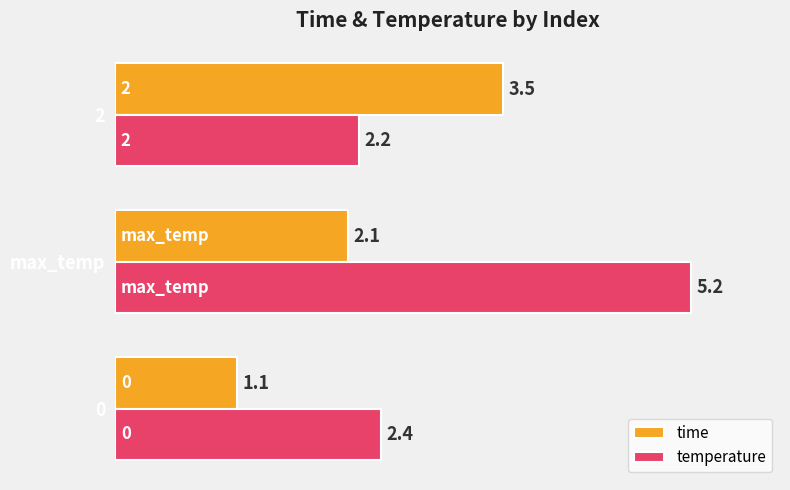

Which series changed the most between max_temp and 2?

temperature